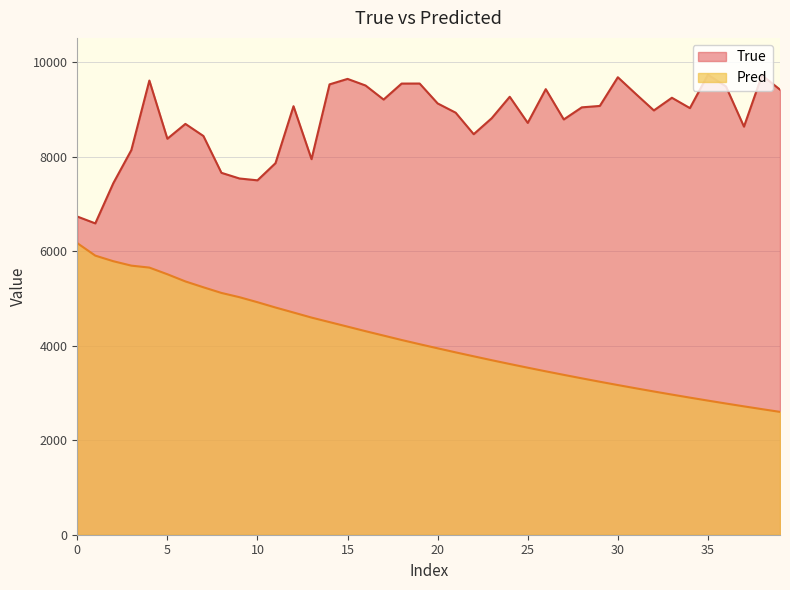

At which label does True reach its peak?

35